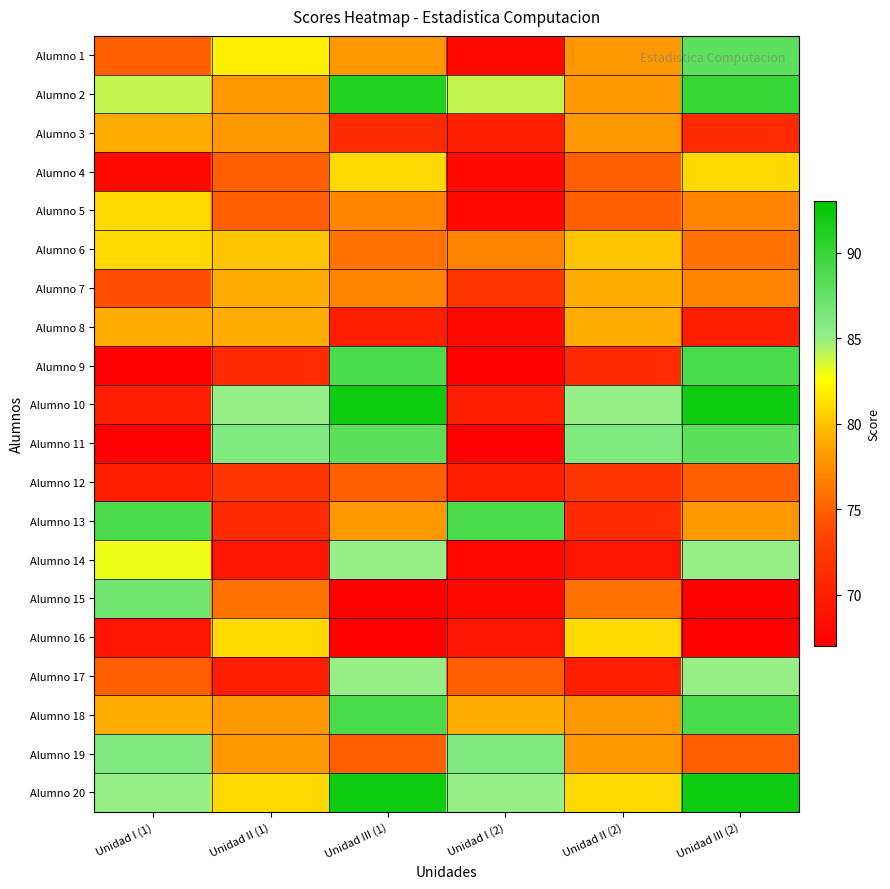

At how many categories does at least one series exceed 84?

6